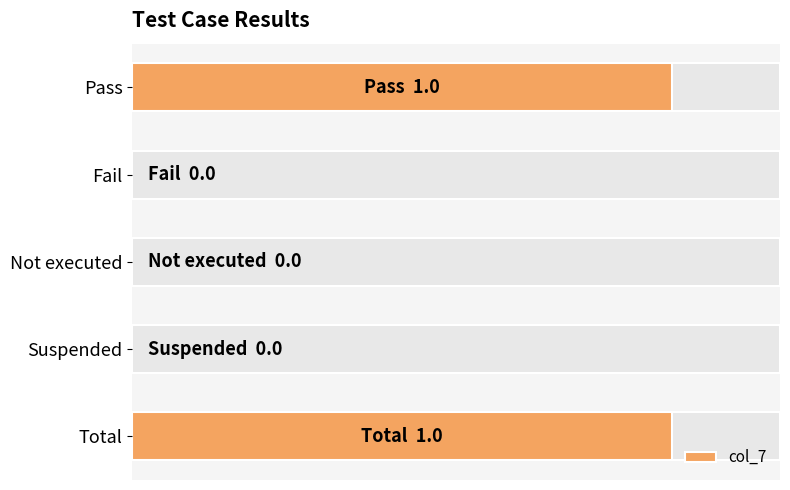

How many positive values are there?

2